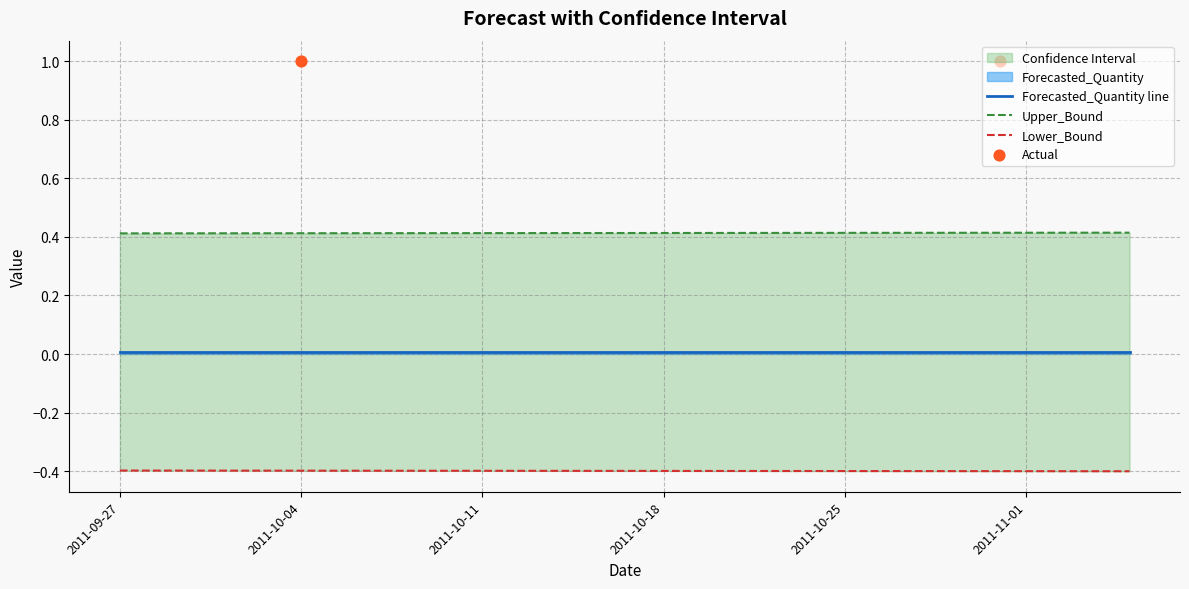

At how many categories does at least one series exceed 0?

40